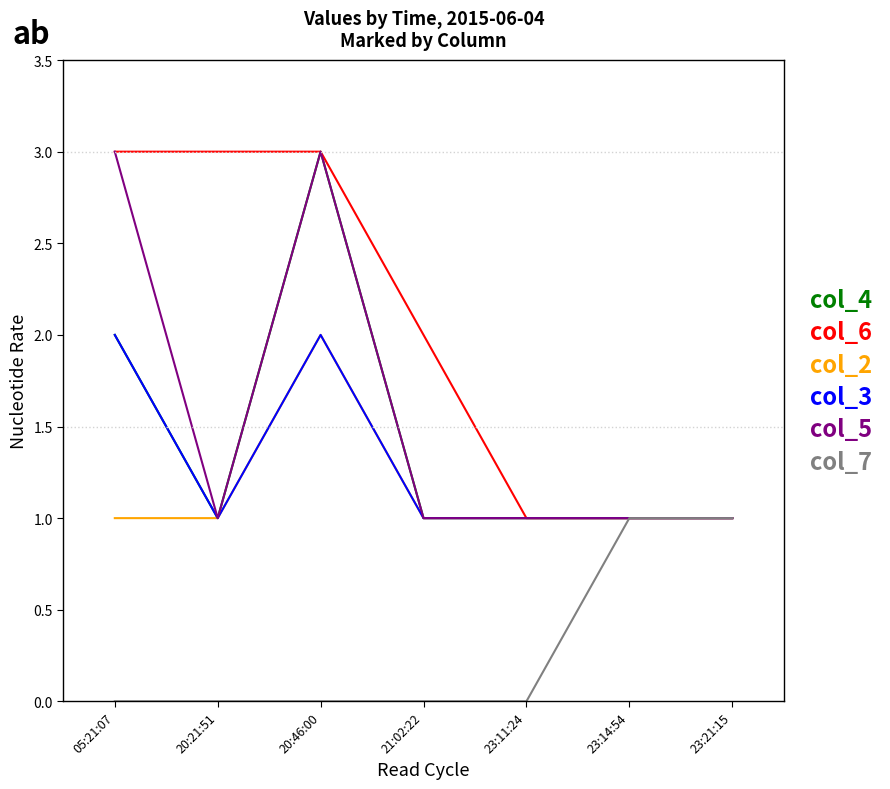

What is the highest value of the col_6 series?

3